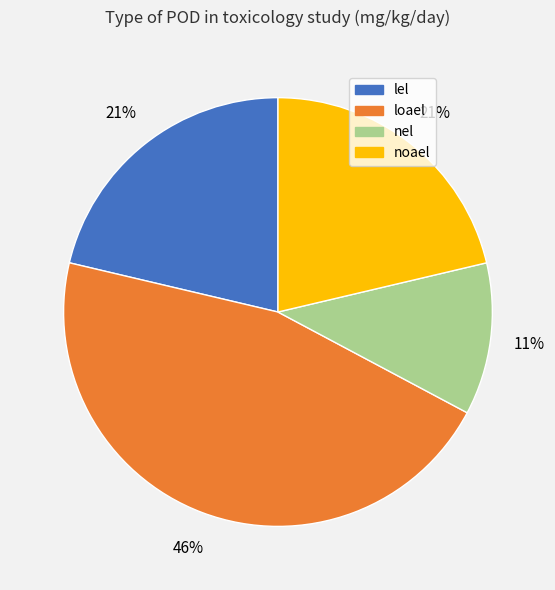

To the nearest percent, what portion does nel represent?

11%